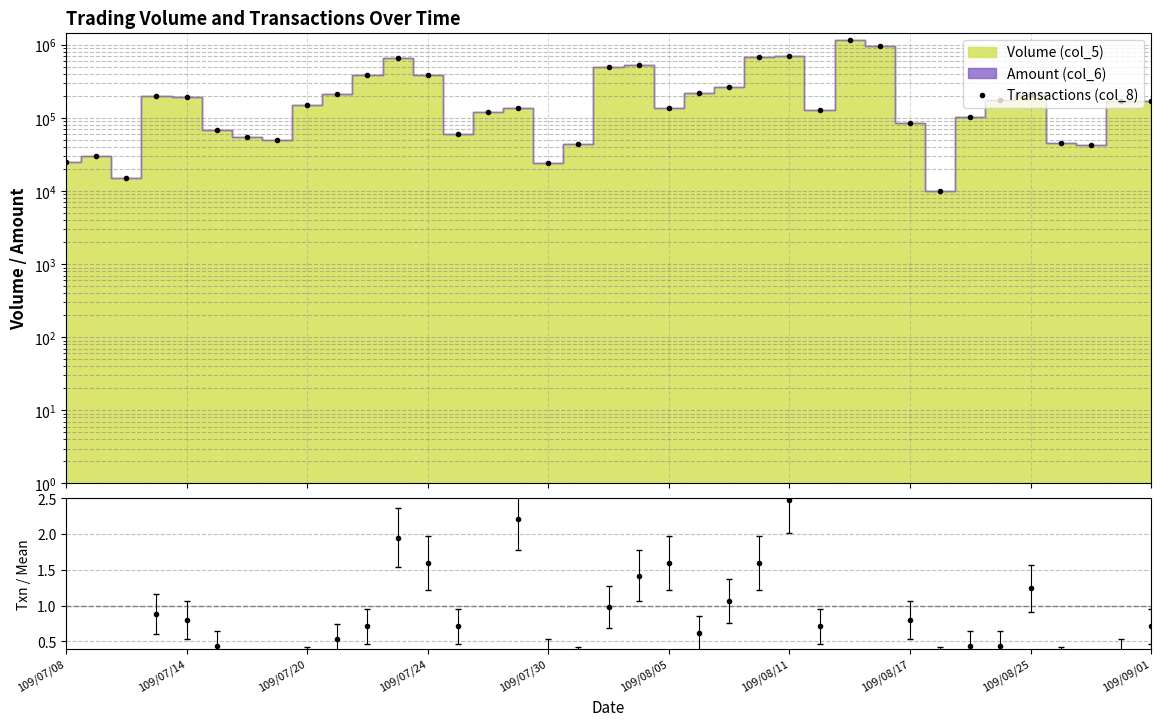

What is the average value of the txn / mean series?

1.0